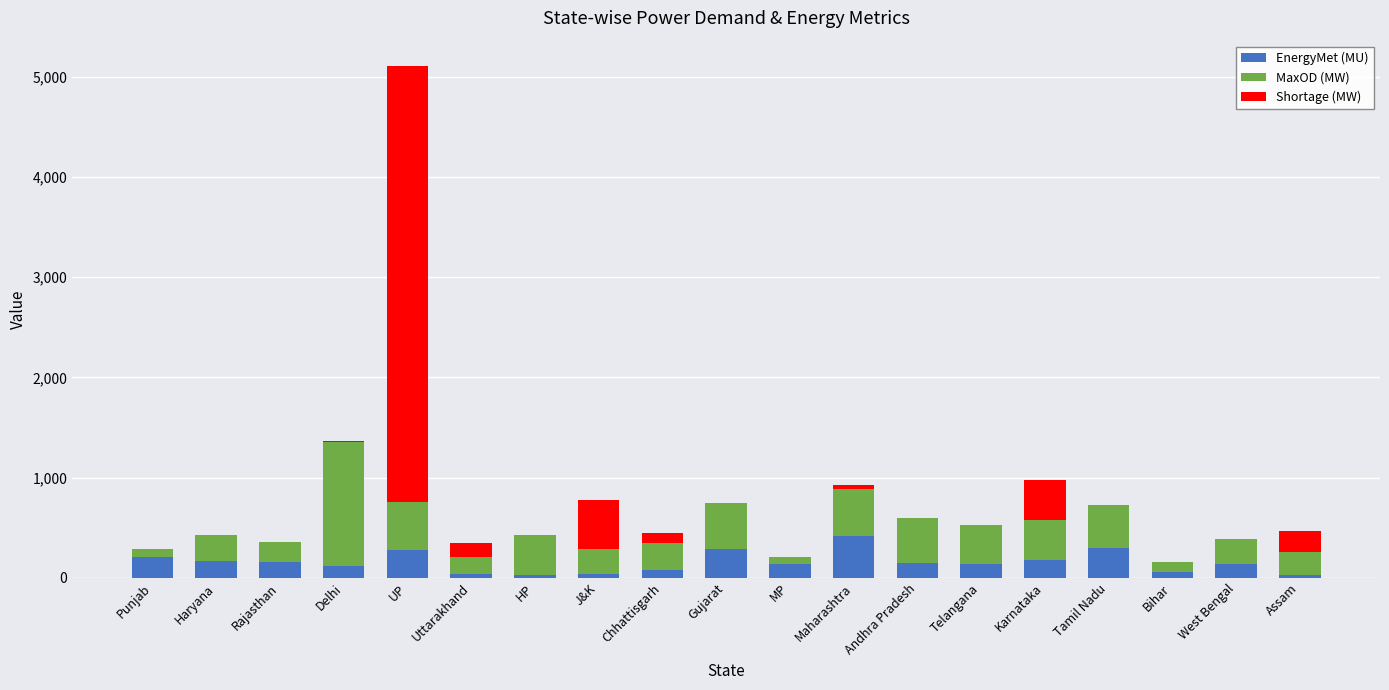

Which category has the highest value in the EnergyMet (MU) series?

Maharashtra